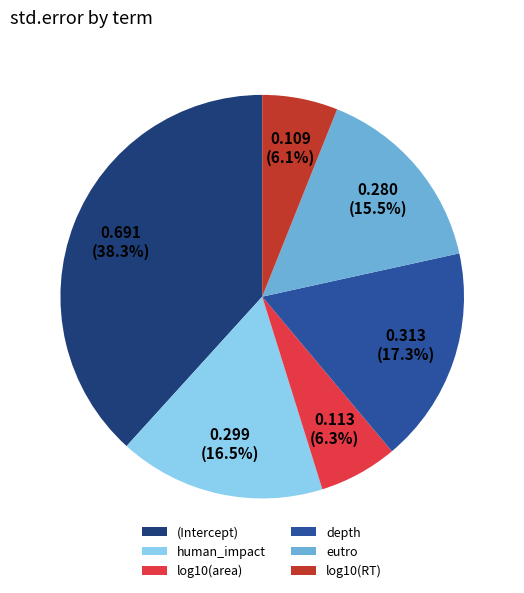

Between eutro and log10(RT), which is larger?

eutro